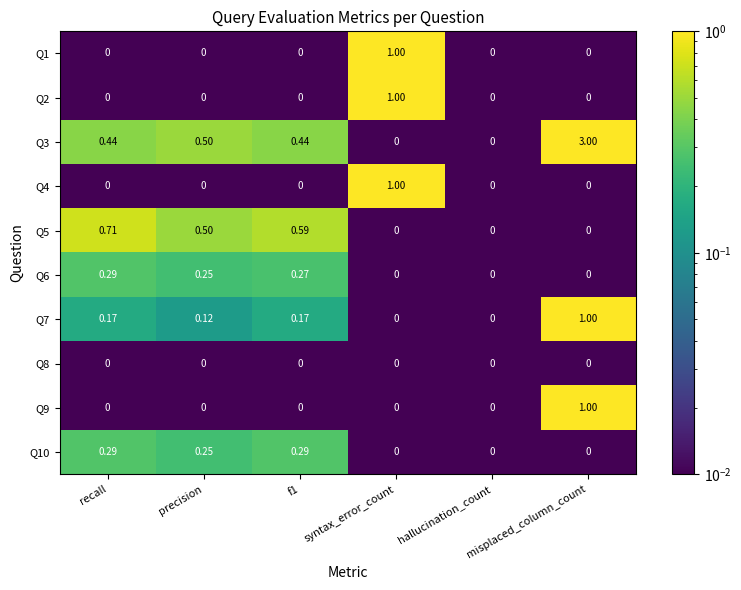

Which label corresponds to the largest value in the chart?

misplaced_column_count